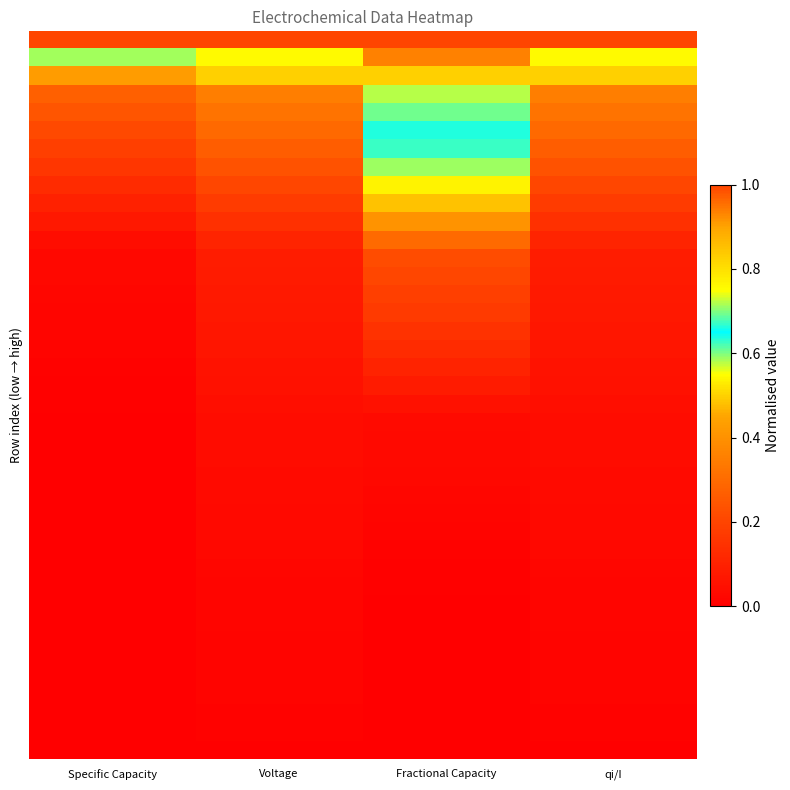

At which category is the sum across all series the highest?

Fractional Capacity